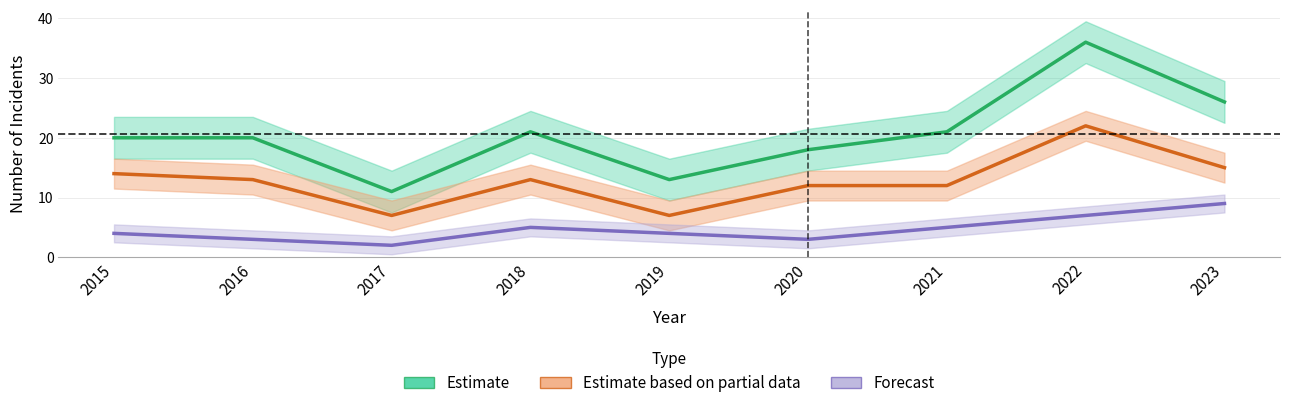

Rank the categories by Aggravated Battery value from lowest to highest.

2017, 2016, 2020, 2015, 2019, 2018, 2021, 2022, 2023